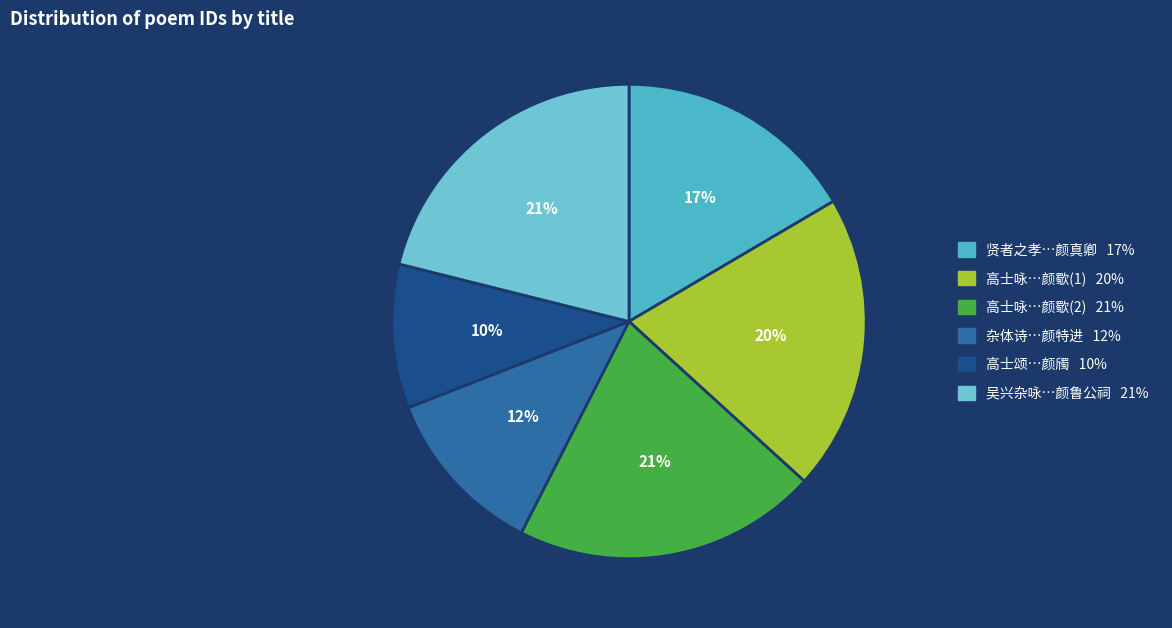

Is there a majority slice in this chart?

No